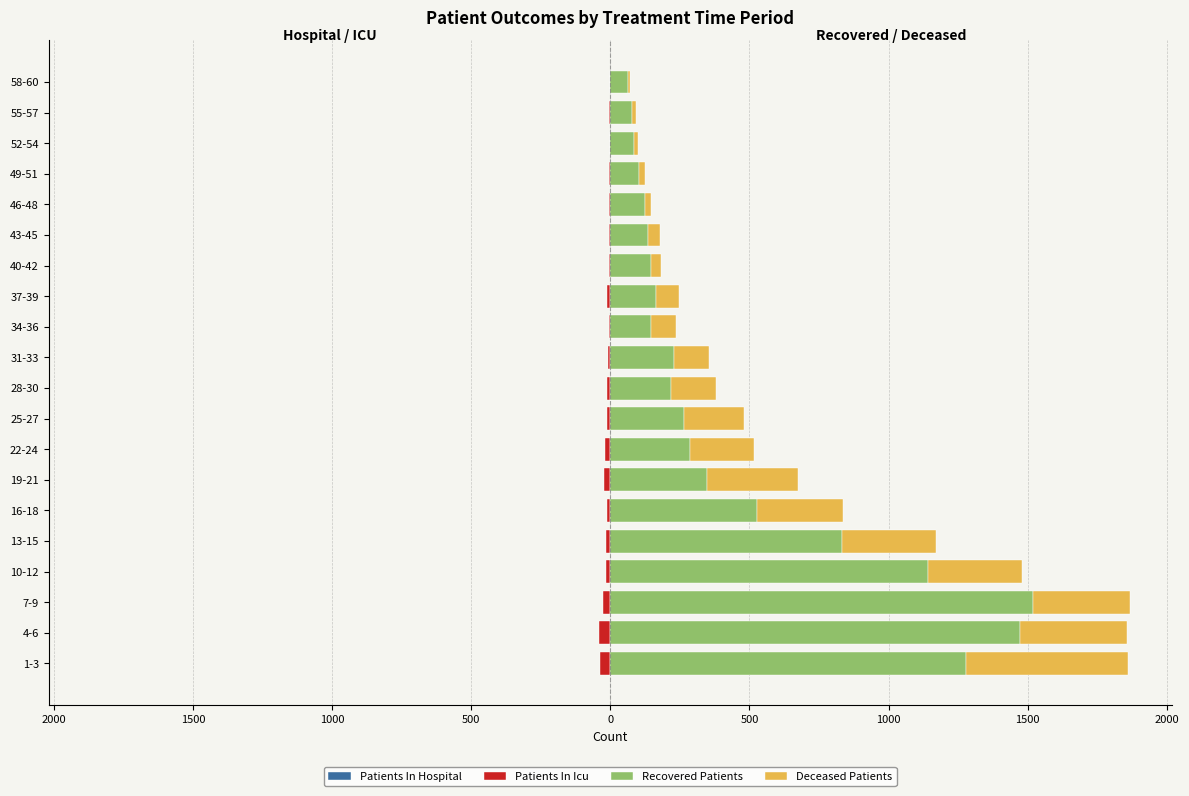

How many negative values does the Patients In Hospital series have?

17